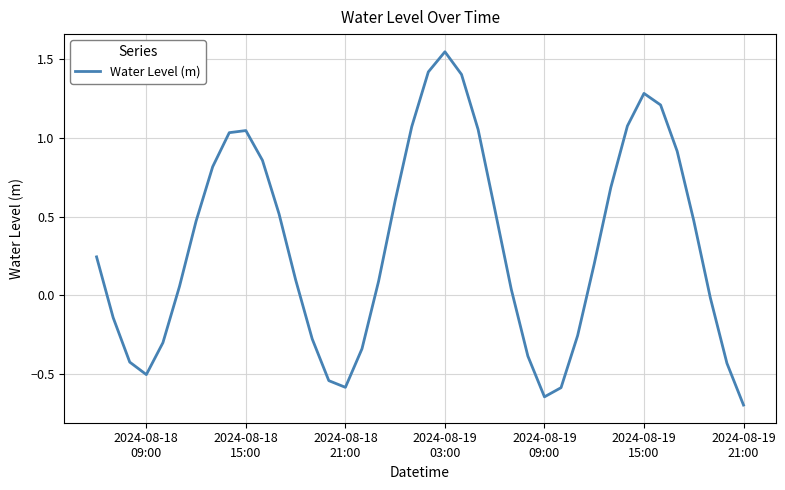

What is the difference between the maximum and minimum values?

2.2